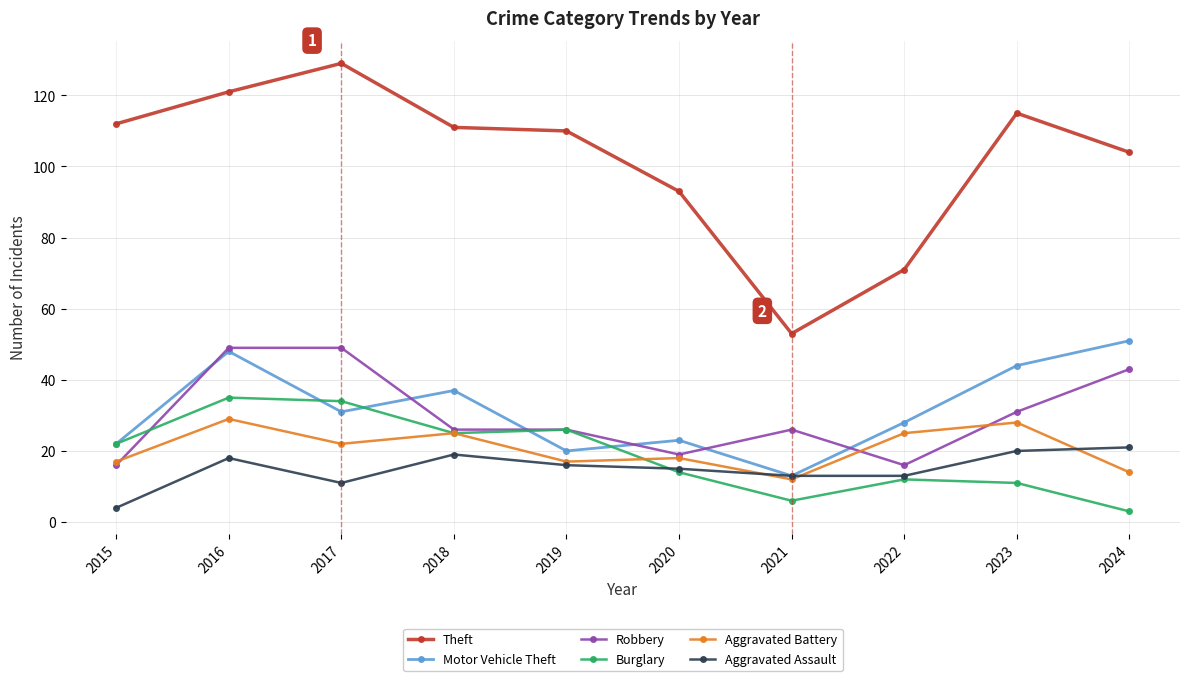

Is the value of Robbery at 2019 greater than the value of Burglary at 2020?

Yes